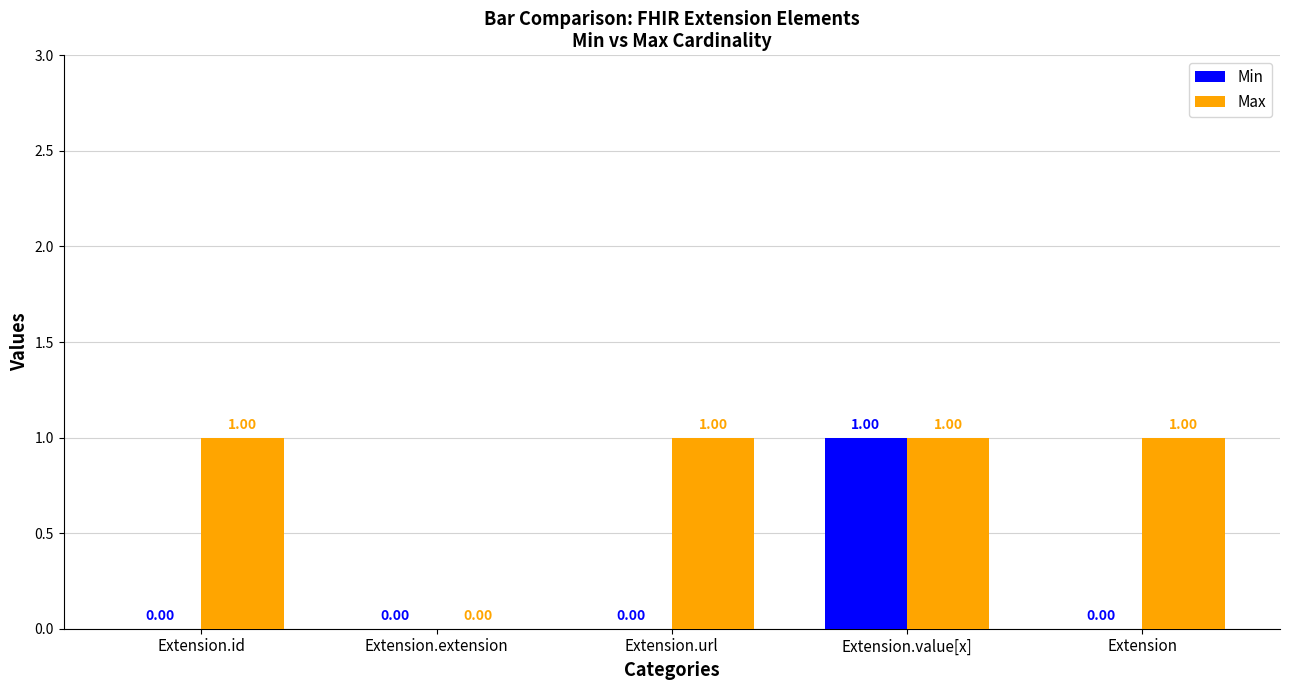

Reading right to left, transcribe all the data shown in this chart.

Min: 0	1	0	0	0
Max: 1	1	1	0	1